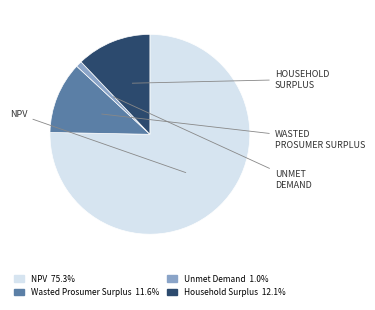

Is there any slice that represents more than half of the pie?

Yes